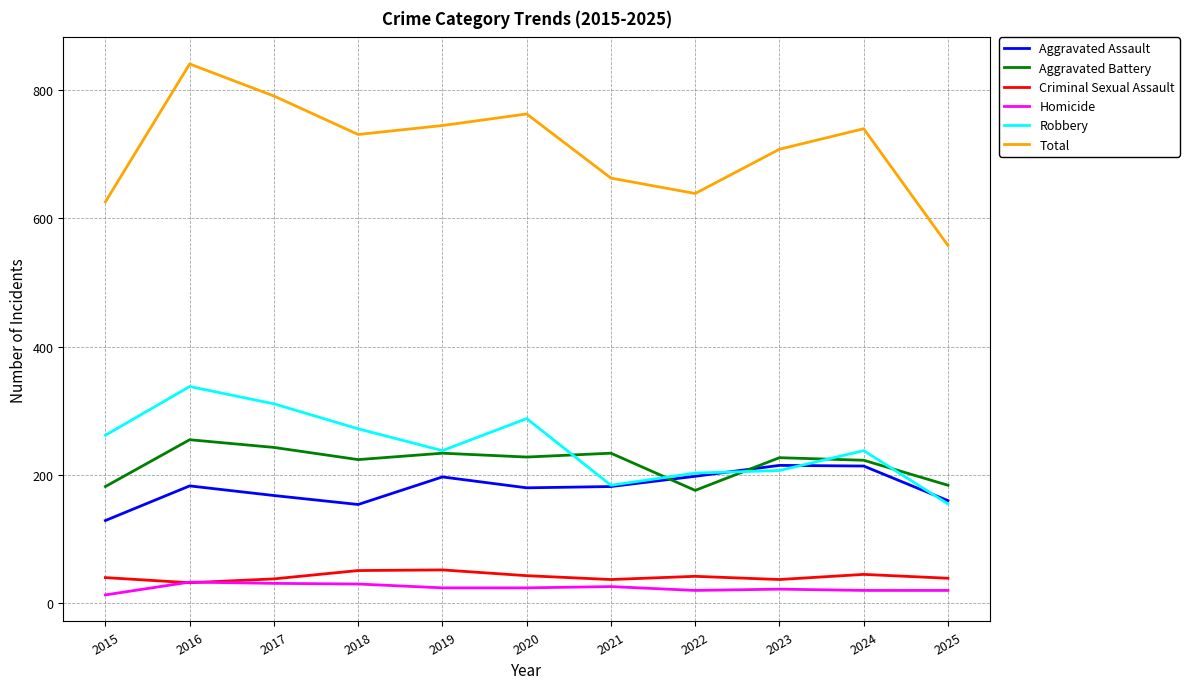

Which category has the lowest value in the Robbery series?

2025